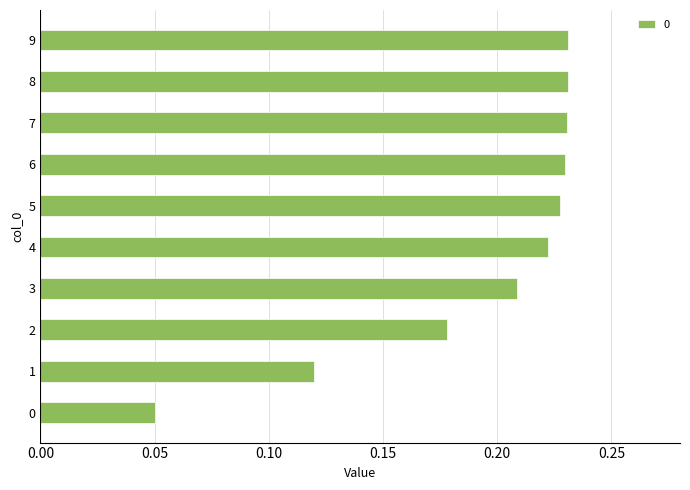

What is the sum of the values at 6 and 7?

0.5